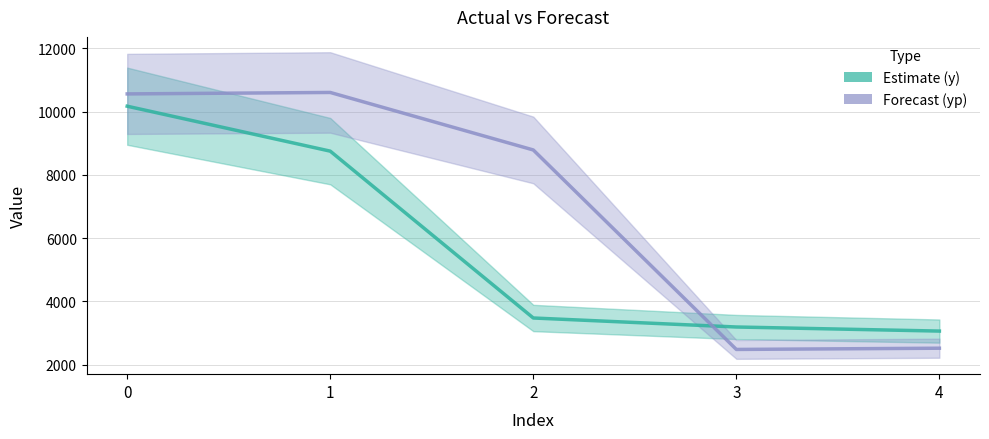

True or false: y has more than 1 interior local peaks.

False